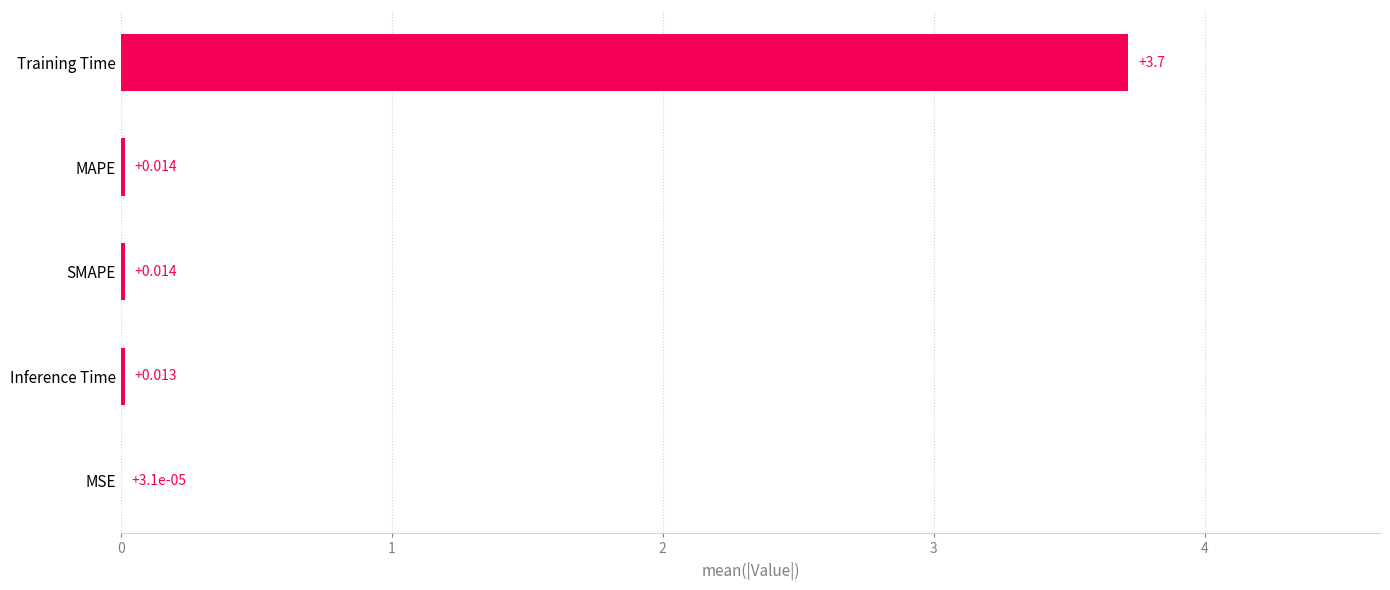

Which has a higher value, MSE or MAPE?

MAPE